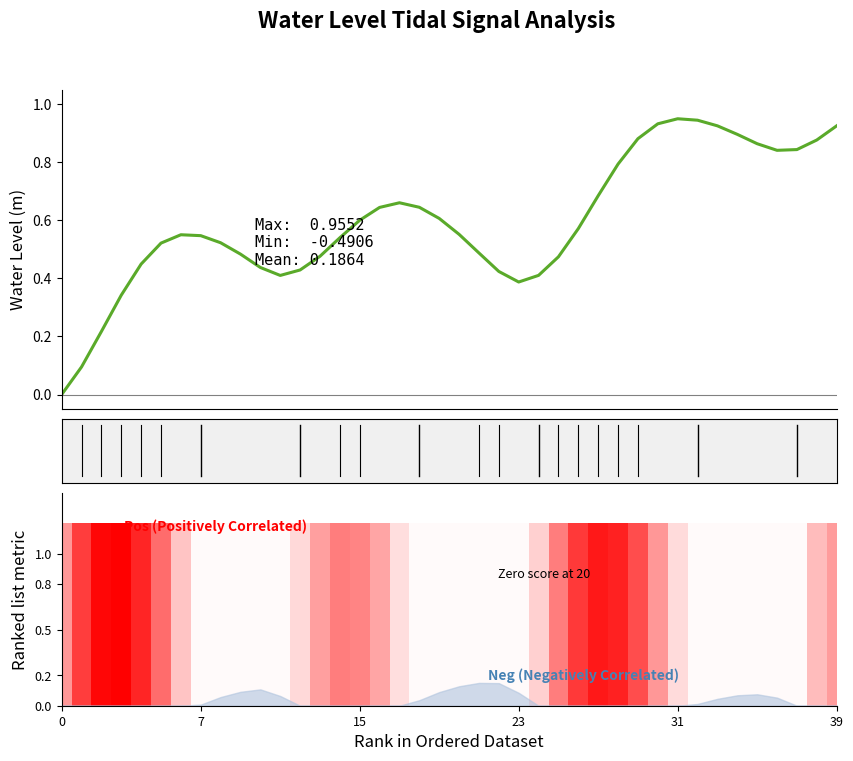

Does the chart contain any negative values?

No